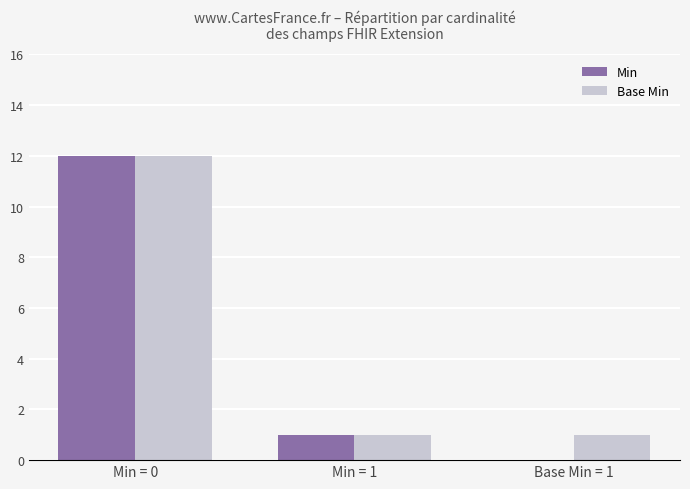

Which category has the highest value in the Base Min series?

Min = 0